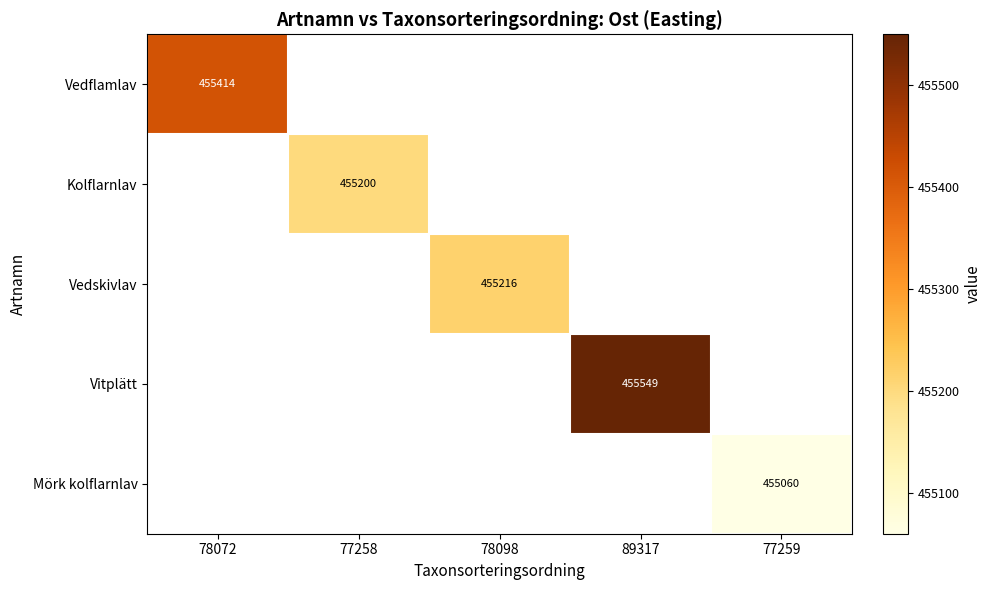

Is the value of Vitplätt at 89317 greater than the value of Vedskivlav at 78098?

Yes